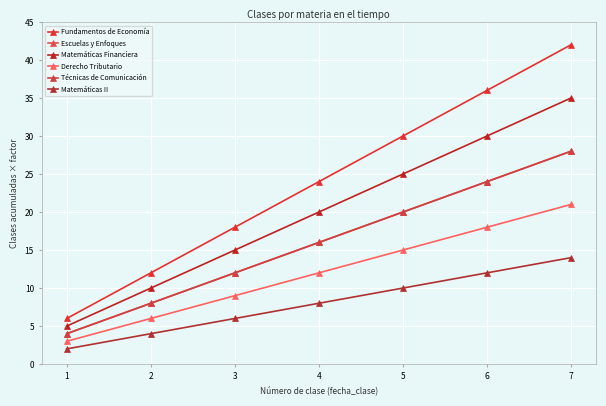

Reading right to left, transcribe all the data shown in this chart.

Fundamentos de Economía: 7=42	6=36	5=30	4=24	3=18	2=12	1=6
Escuelas y Enfoques: 7=28	6=24	5=20	4=16	3=12	2=8	1=4
Matemáticas Financiera: 7=35	6=30	5=25	4=20	3=15	2=10	1=5
Derecho Tributario: 7=21	6=18	5=15	4=12	3=9	2=6	1=3
Técnicas de Comunicación: 7=28	6=24	5=20	4=16	3=12	2=8	1=4
Matemáticas II: 7=14	6=12	5=10	4=8	3=6	2=4	1=2